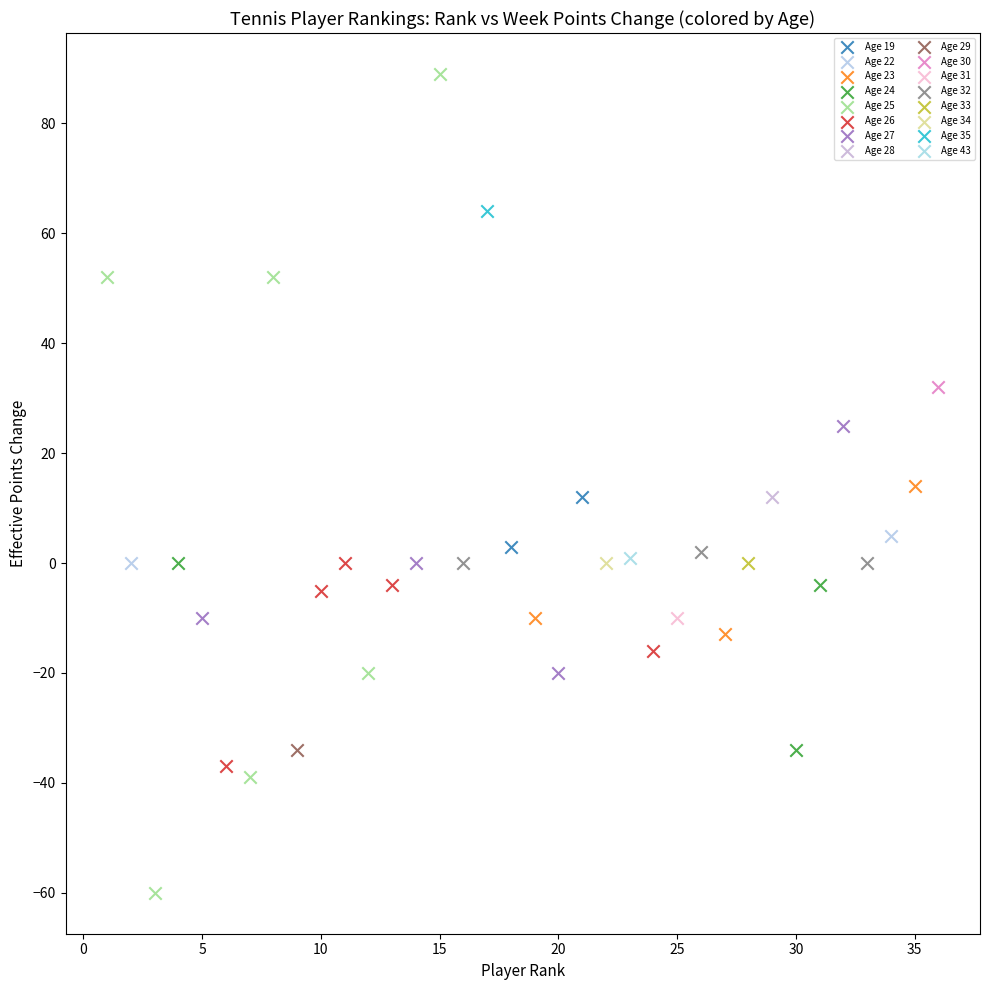

What are all the series names shown in the legend?

Age 19, Age 22, Age 23, Age 24, Age 25, Age 26, Age 27, Age 28, Age 29, Age 30, Age 31, Age 32, Age 33, Age 34, Age 35, Age 43